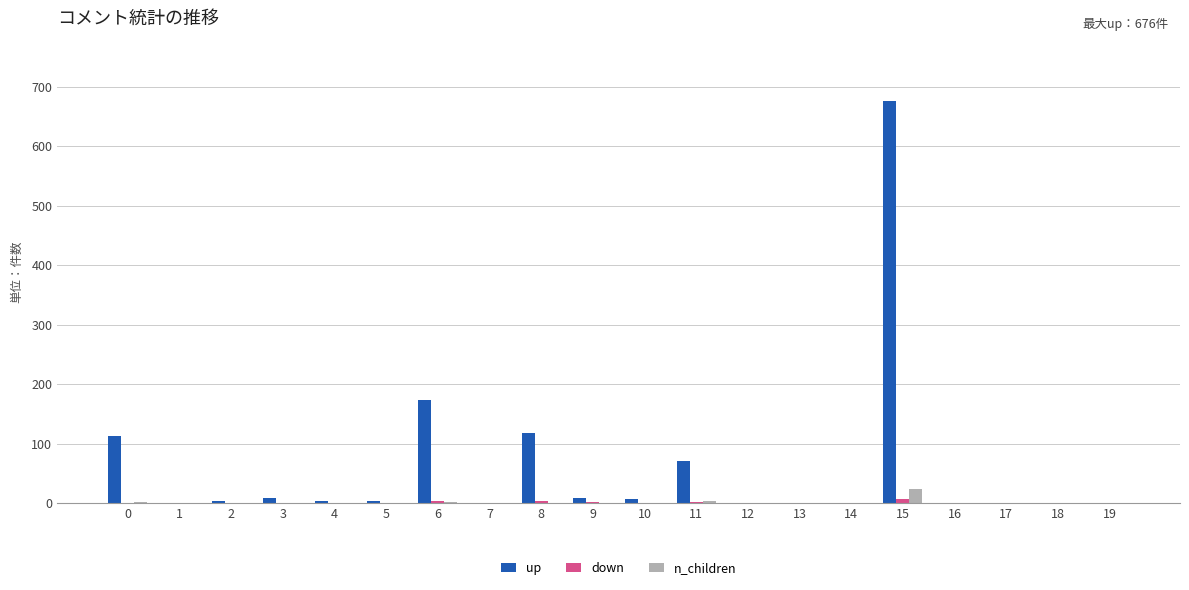

Between 5 and 6, which series saw the biggest shift?

up